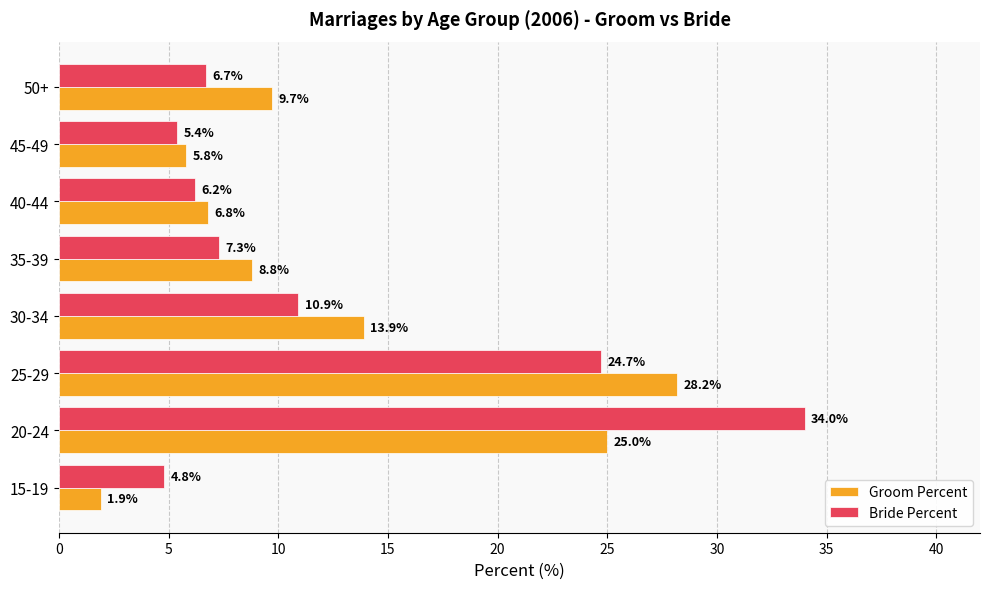

What are all the series names shown in the legend?

Groom Percent, Bride Percent